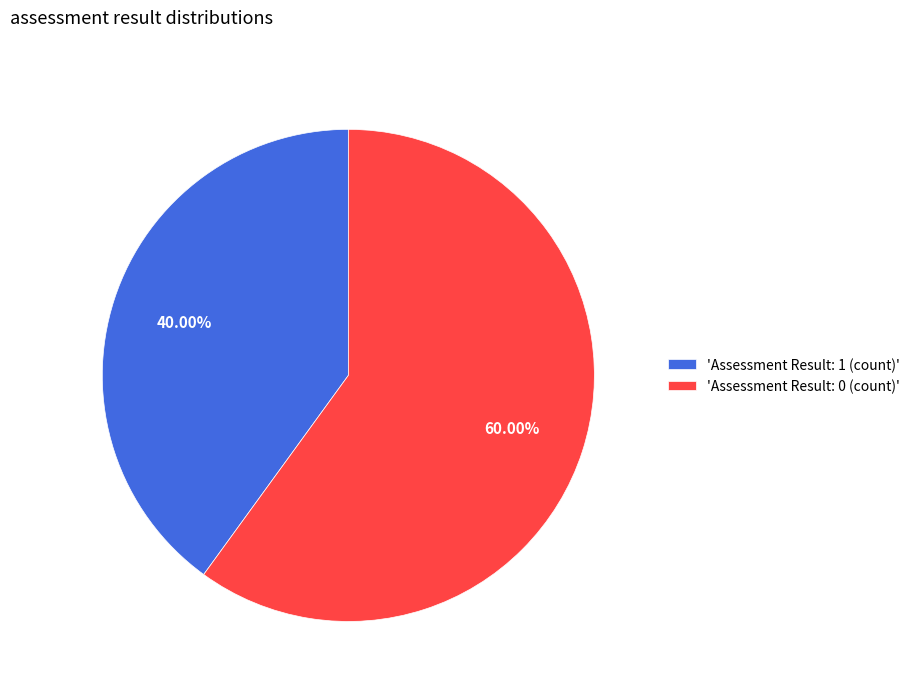

To the nearest percent, what is the average slice percentage?

50%